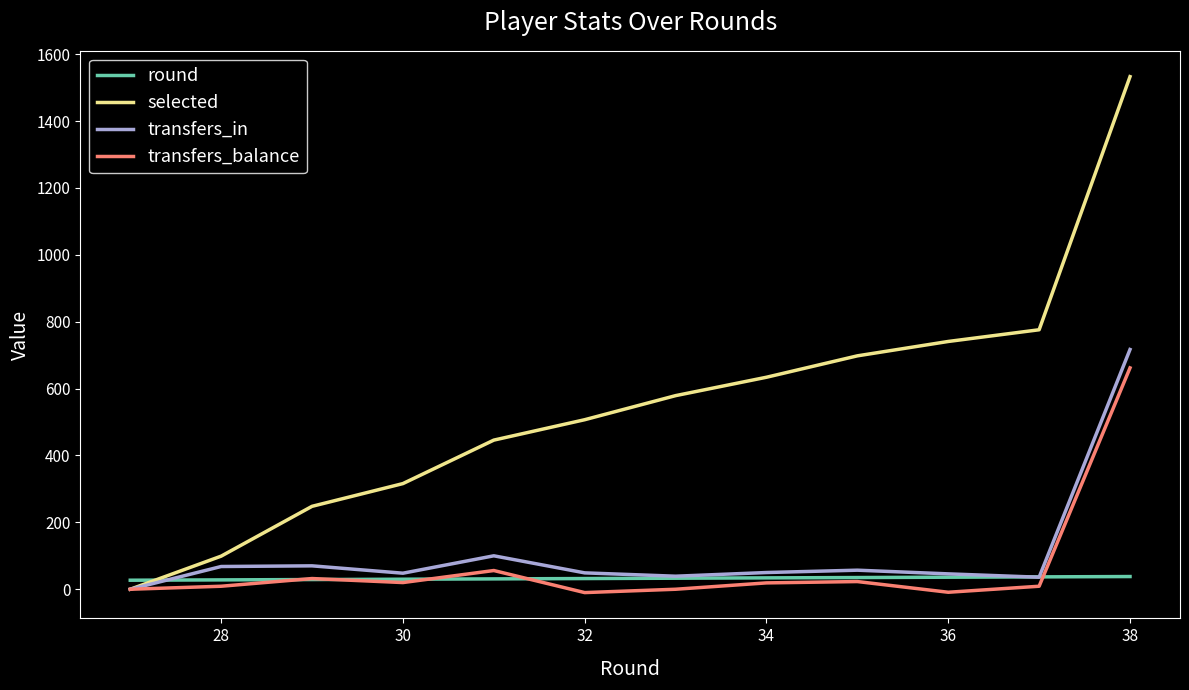

Which series has the widest spread of values?

selected